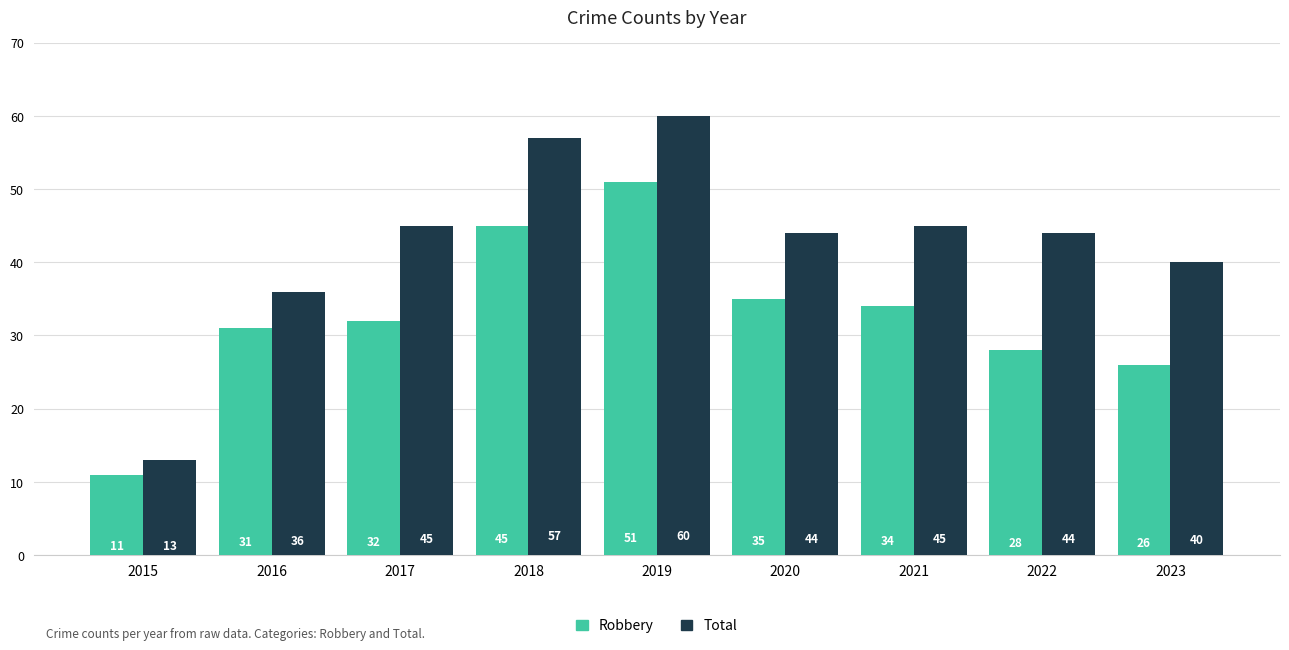

What is the maximum value for Total?

60